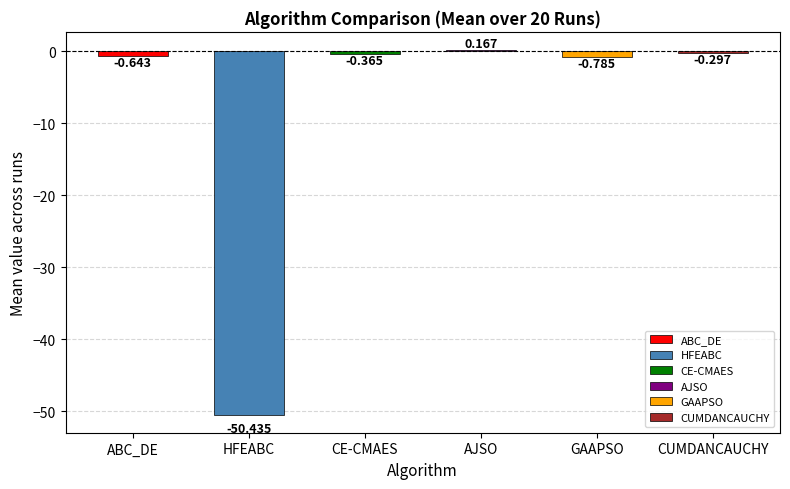

Is the value of CE-CMAES at Run 2 greater than the value of CUMDANCAUCHY at Run 16?

No